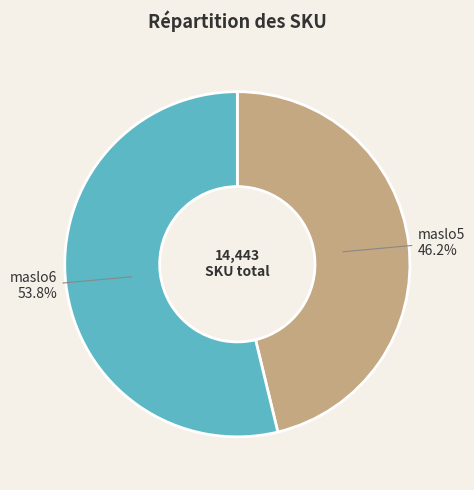

True or false: maslo6 accounts for 60% of the total.

False